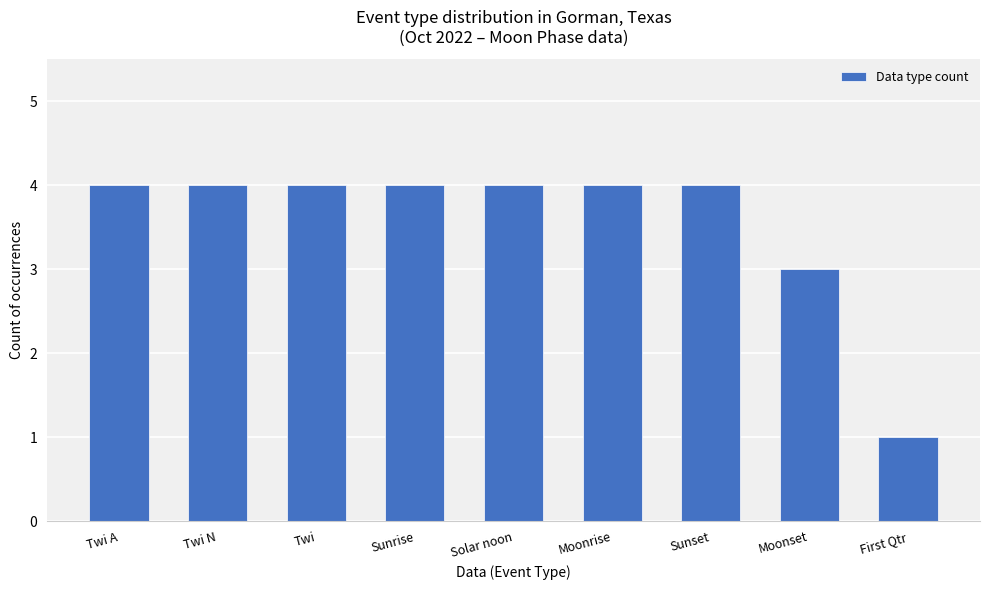

Between Solar noon and Moonset, which is larger?

Solar noon